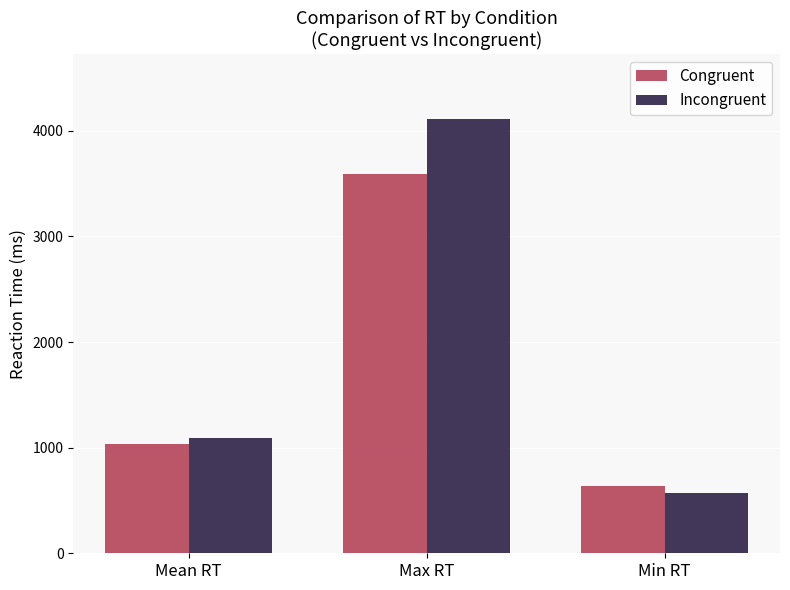

At which category does the chart reach its peak across all series?

Max RT